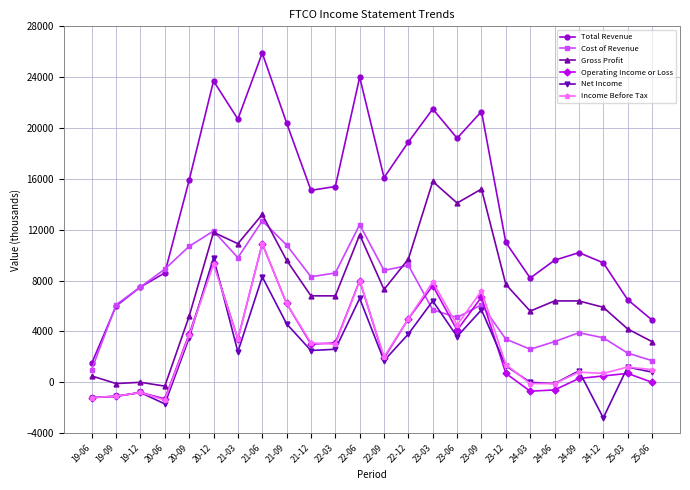

What position from the left is 23-12?

18